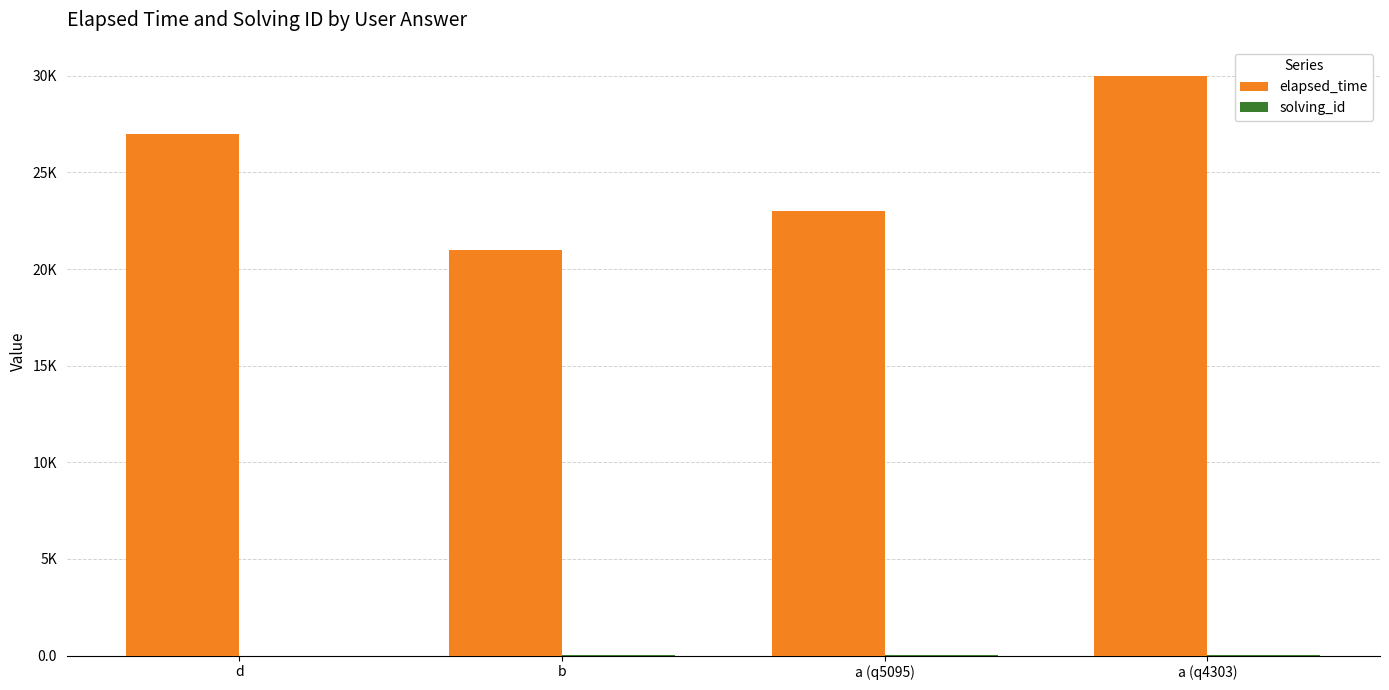

At which category is the sum across all series the highest?

a (q4303)